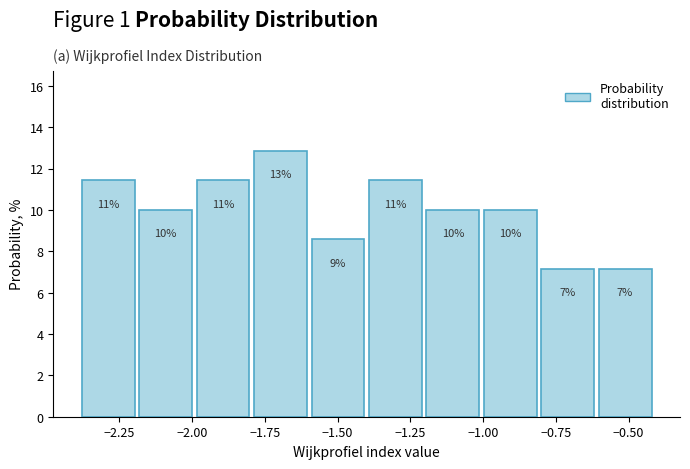

Around what value on the x-axis is the tallest bar? Give the approximate position of its centre, as read against the axis.

-1.70